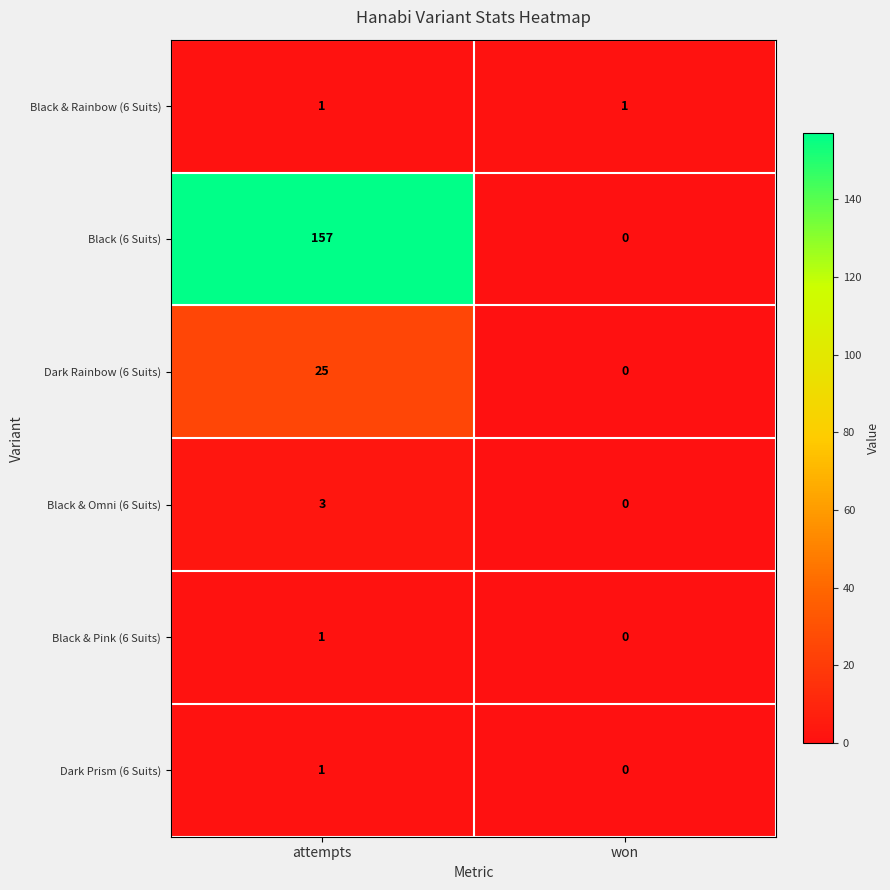

At how many categories does at least one series exceed 14?

1